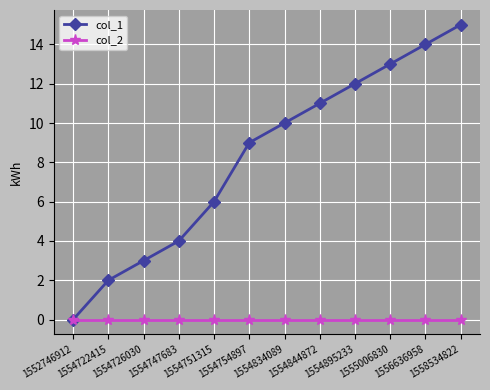

What are all the series names shown in the legend?

col_1, col_2